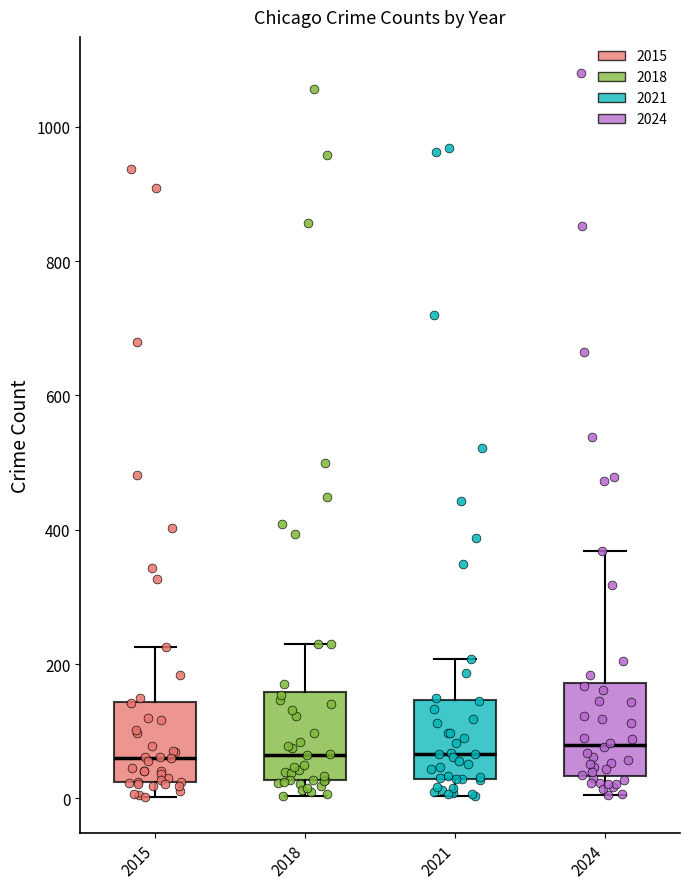

Reading left to right, read every box against the y-axis: the position of its median line, the range the box covers, and the ends of its whiskers. The values are not printed on the chart, so give them approximately, as read against the axis.

2015: median 60, box 20 to 140, whiskers 0 to 220
2018: median 60, box 20 to 160, whiskers 0 to 240
2021: median 60, box 20 to 140, whiskers 0 to 200
2024: median 80, box 40 to 180, whiskers 0 to 360